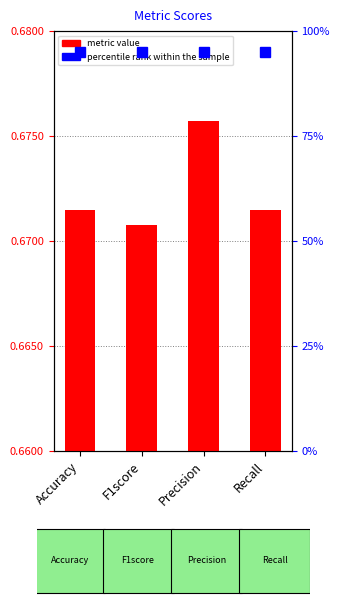

How many bars are there in total?

4